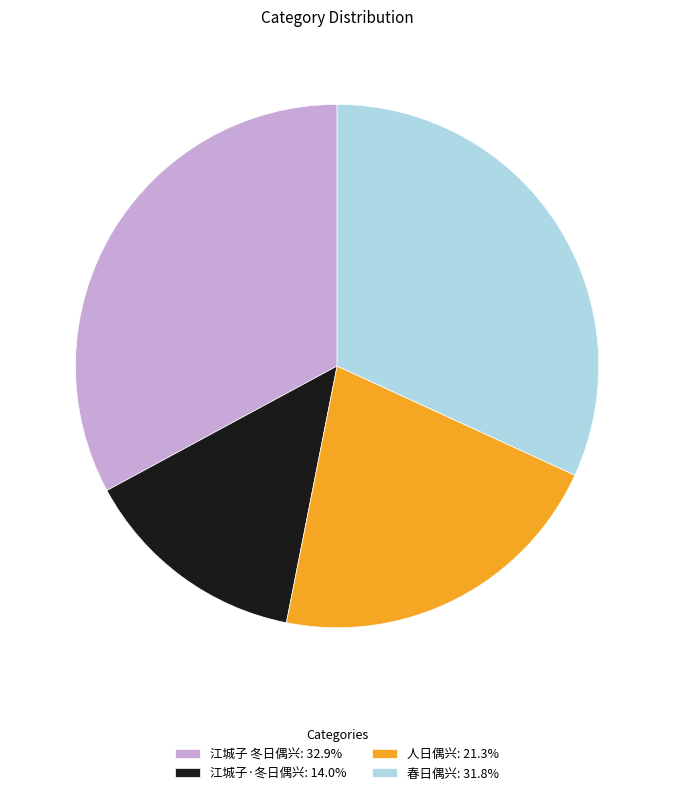

Between 人日偶兴 and 江城子 冬日偶兴, which is larger?

江城子 冬日偶兴